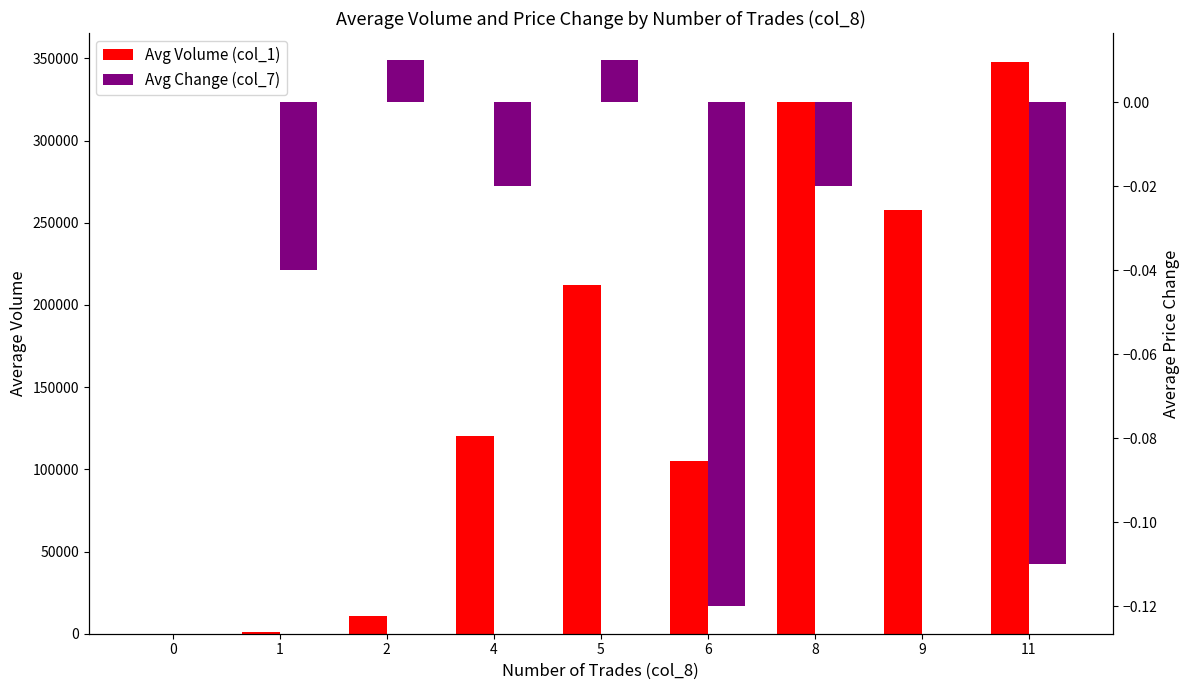

What is the sum of all Avg Change (col_7) values?

-0.3